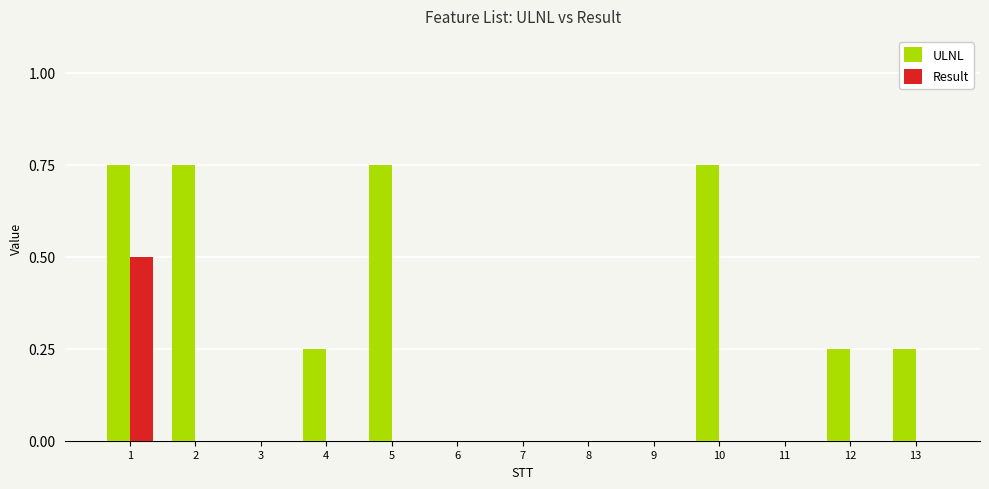

At which category is the sum across all series the highest?

1